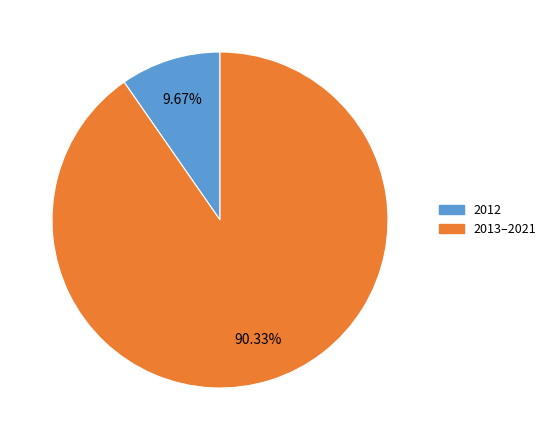

Count the number of slices in the pie.

2